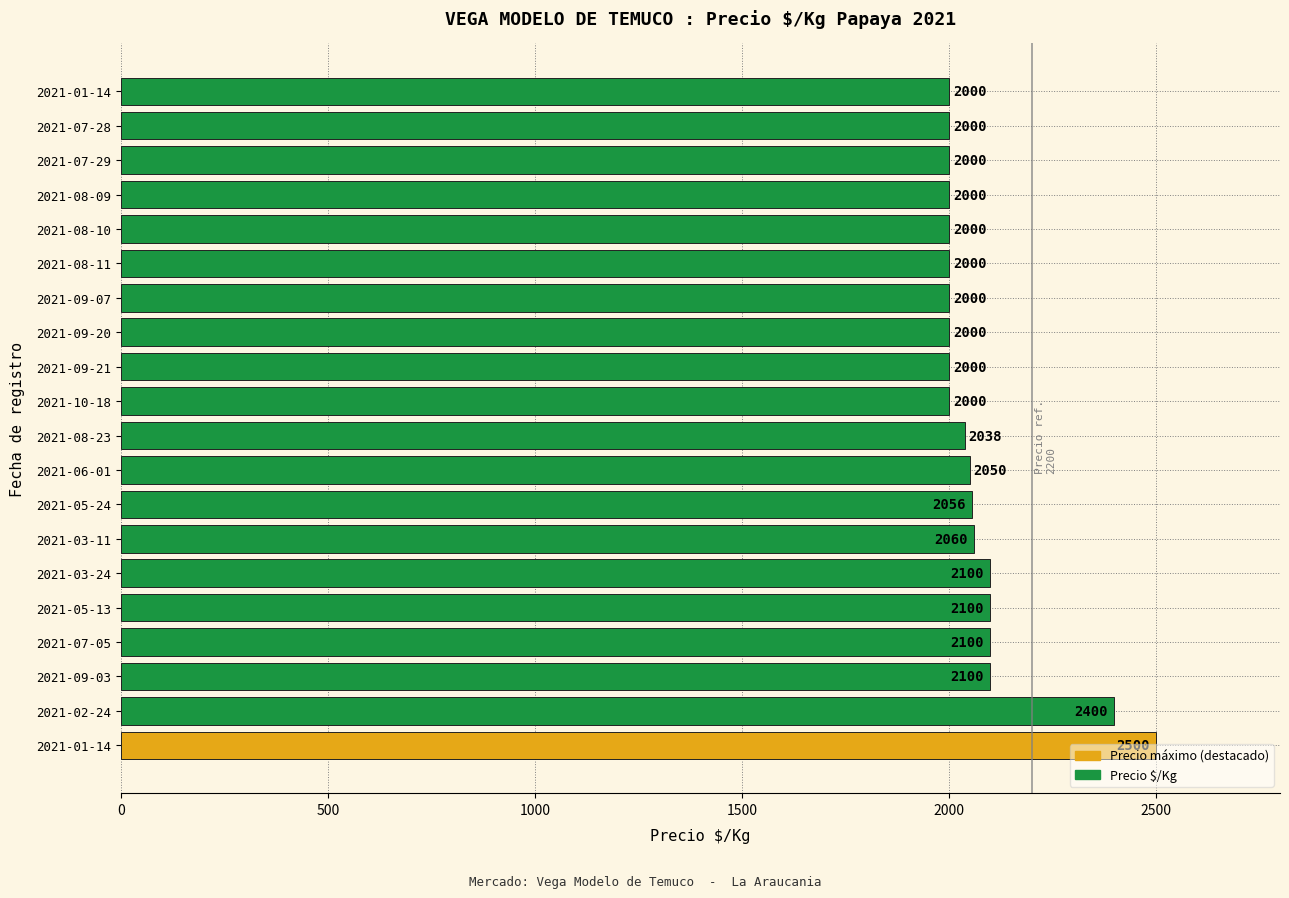

How many series are shown in this chart?

1